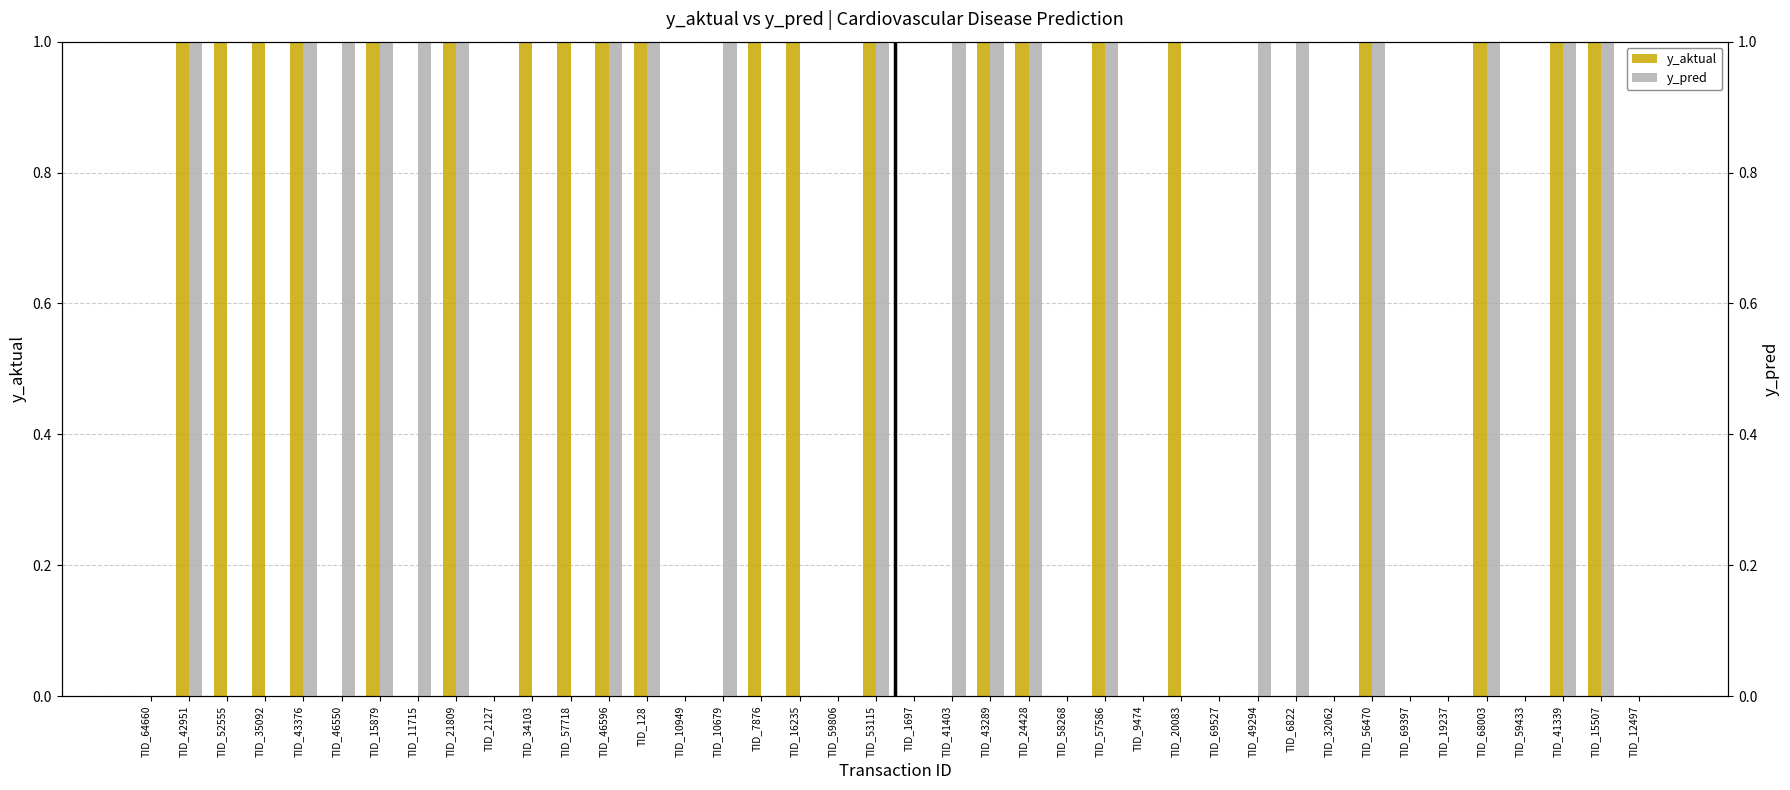

Rank the categories by y_pred value from highest to lowest.

TID_42951, TID_43376, TID_46550, TID_15879, TID_11715, TID_21809, TID_46596, TID_128, TID_10679, TID_53115, TID_41403, TID_43289, TID_24428, TID_57586, TID_49294, TID_6822, TID_56470, TID_68003, TID_41339, TID_15507, TID_64660, TID_52555, TID_35092, TID_2127, TID_34103, TID_57718, TID_10949, TID_7876, TID_16235, TID_59806, TID_1697, TID_58268, TID_9474, TID_20083, TID_69527, TID_32062, TID_69397, TID_19237, TID_59433, TID_12497